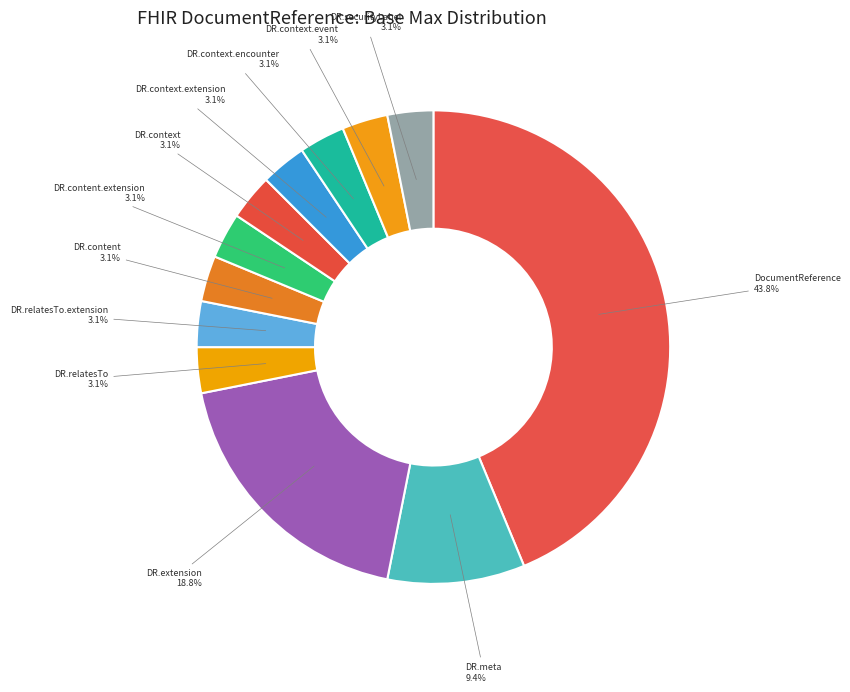

What is the ratio of the value at DR.content.extension to the value at DR.relatesTo.extension?

1.0